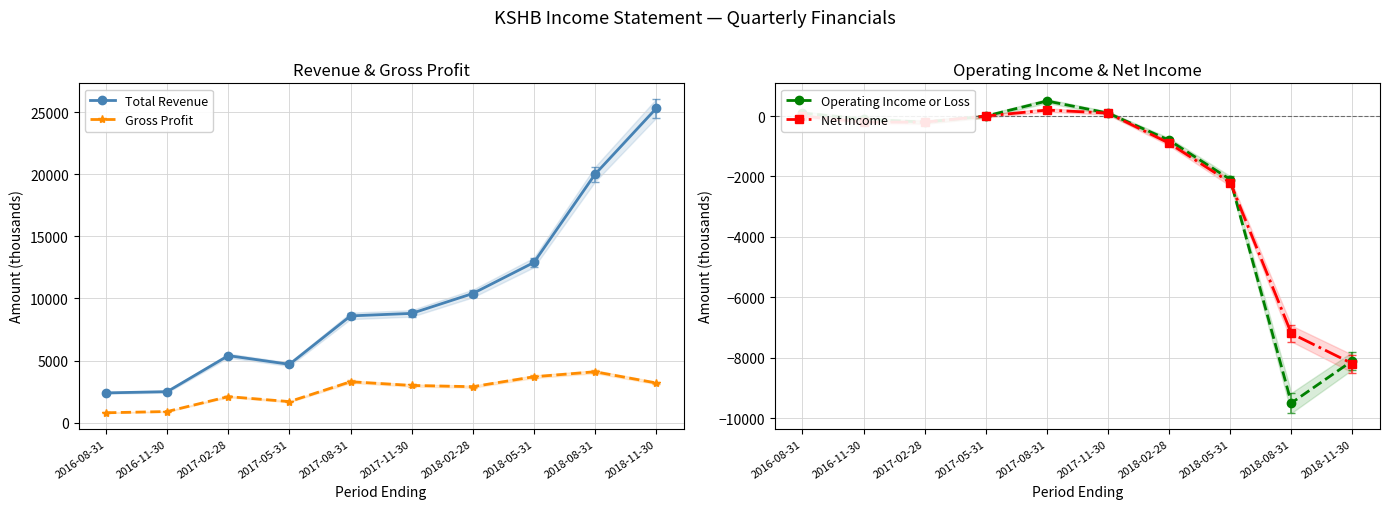

What is the sum of the Gross Profit values at 2017-11-30 and 2017-05-31?

4700